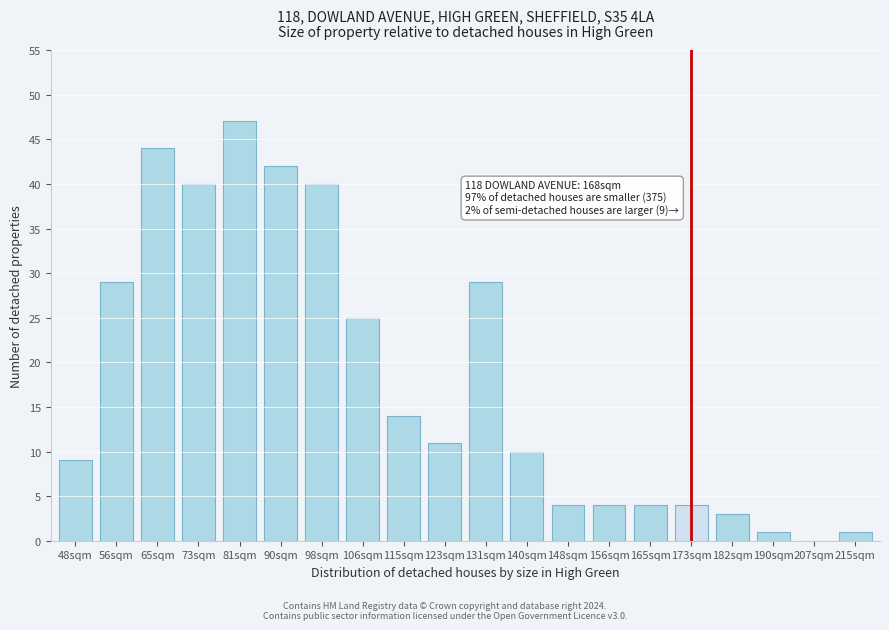

Reading left to right, transcribe all the data shown in this chart.

48sqm=9	56sqm=29	65sqm=44	73sqm=40	81sqm=47	90sqm=42	98sqm=40	106sqm=25	115sqm=14	123sqm=11	131sqm=29	140sqm=10	148sqm=4	156sqm=4	165sqm=4	173sqm=4	182sqm=3	190sqm=1	207sqm=0	215sqm=1